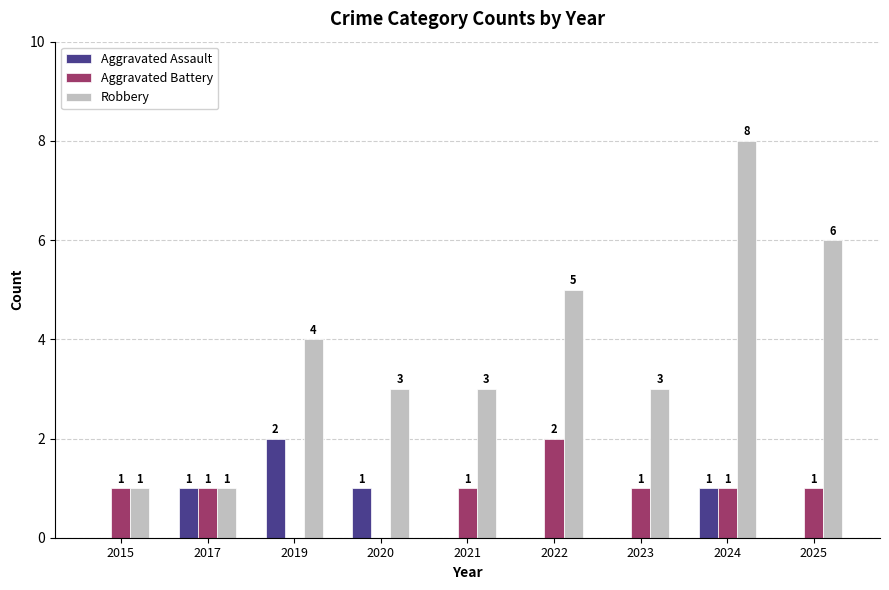

What is the sum of all Aggravated Battery values?

8